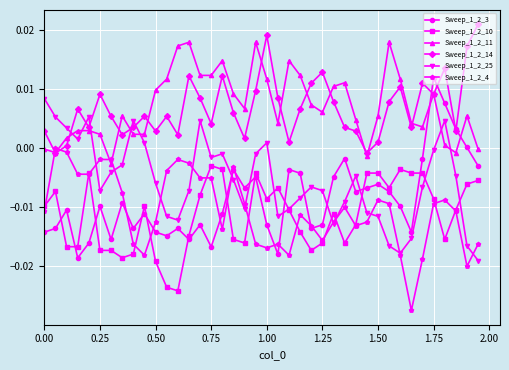

How many lines are shown in the chart?

6